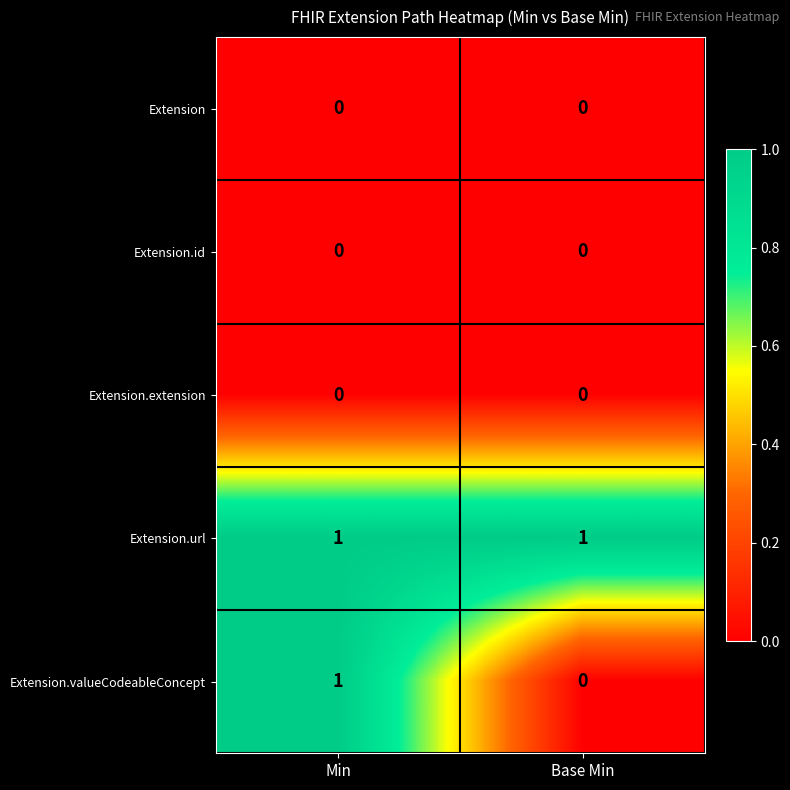

Is it true that Extension.url equals 1 at Base Min?

True